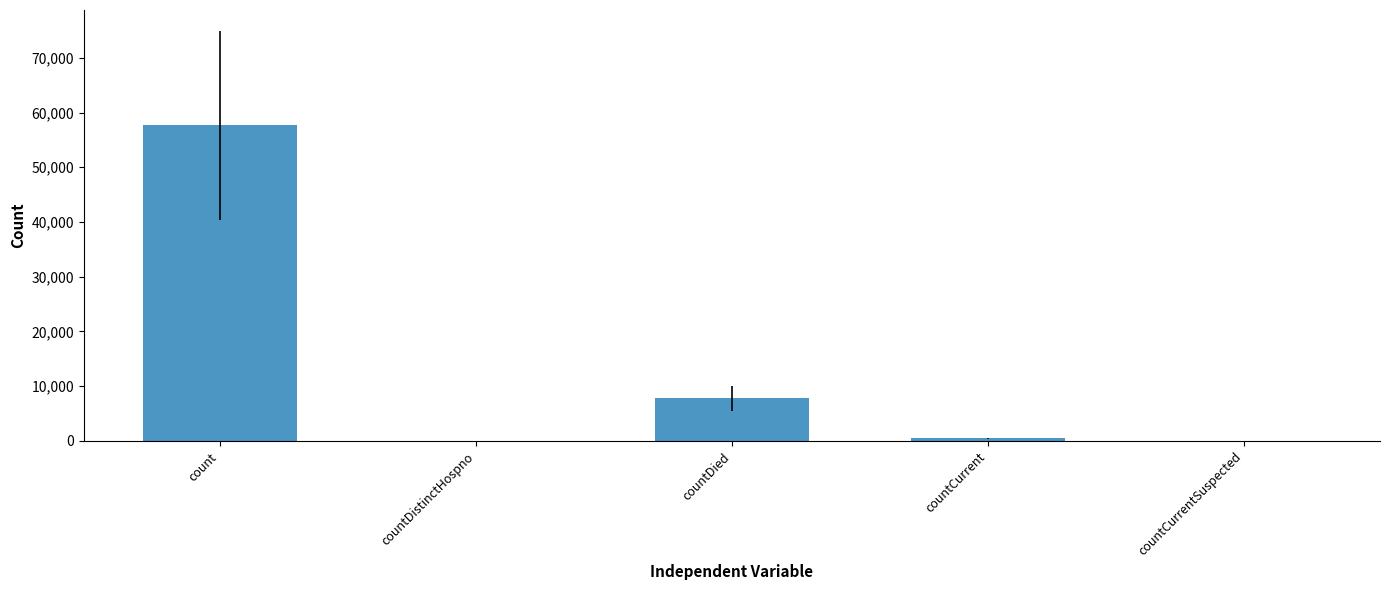

Read the value at countDied.

7766